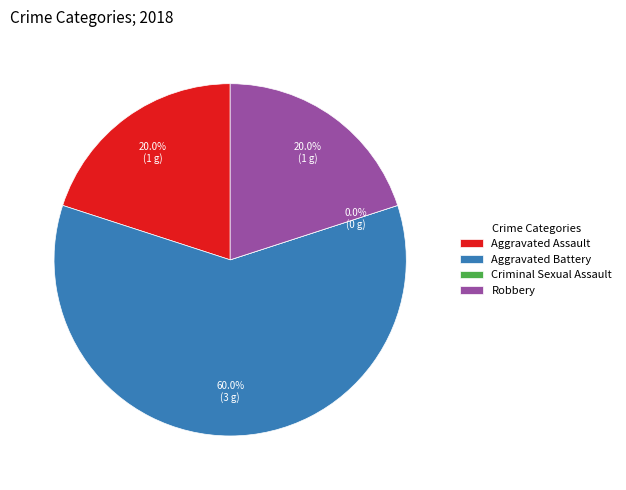

What is the change in value from Aggravated Assault to Criminal Sexual Assault?

-1